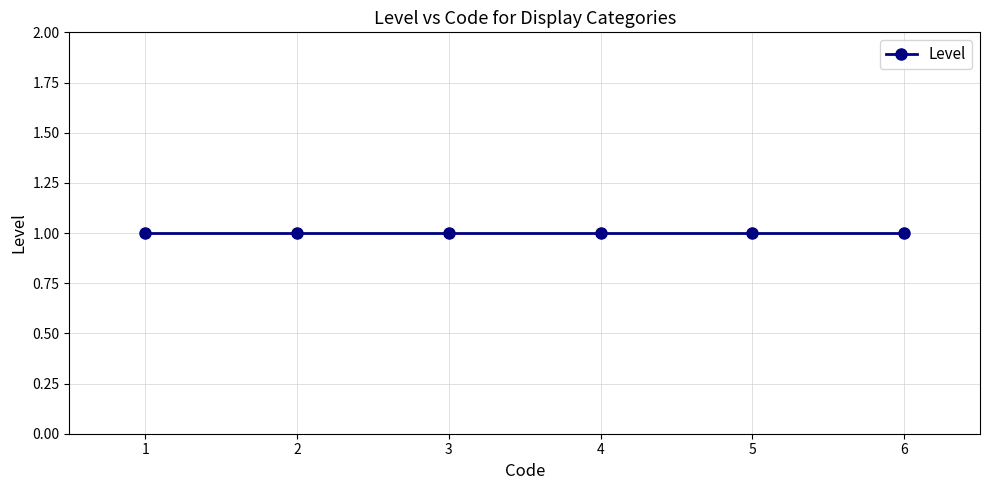

Rank the categories by value from highest to lowest.

5, 4, 3, 2, 1, 1